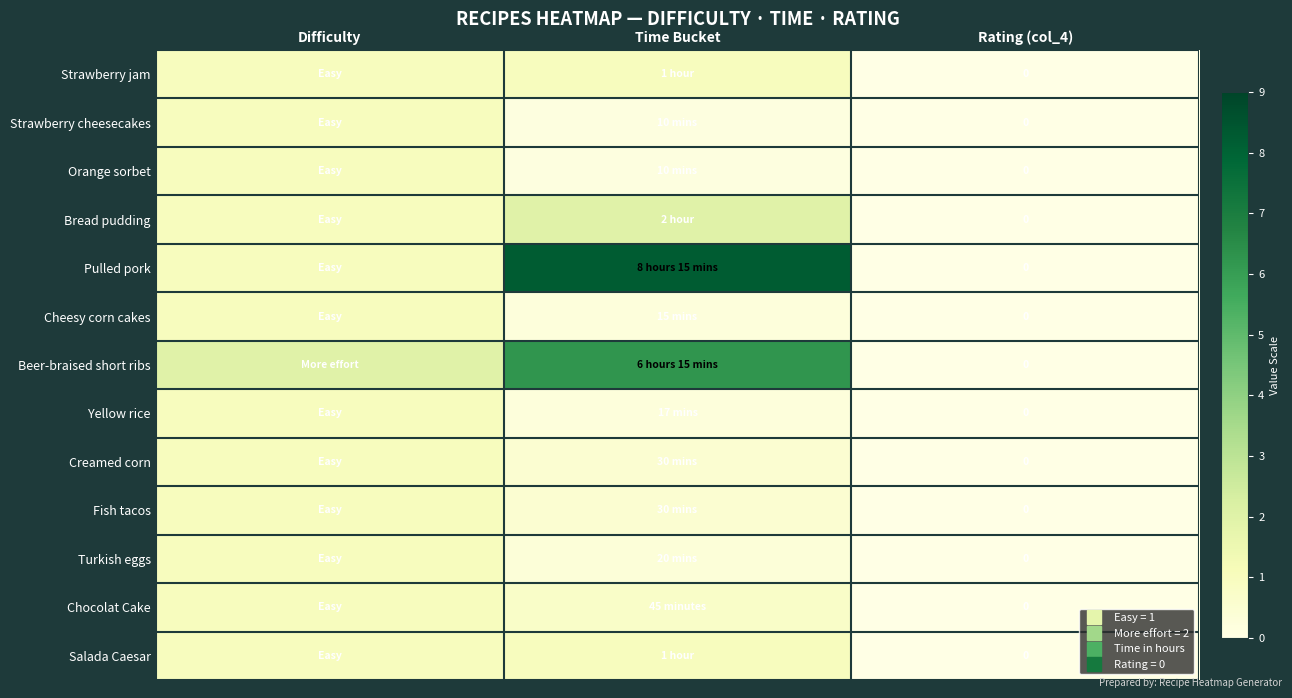

Rank the categories by Fish tacos value from highest to lowest.

Difficulty, Time Bucket, Rating (col_4)